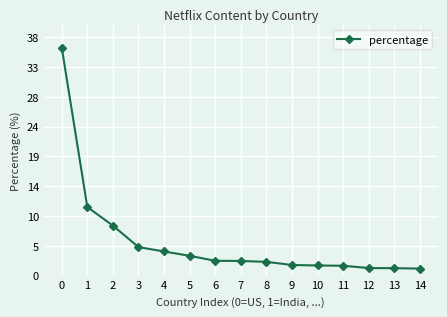

Does the chart have visible grid lines?

Yes